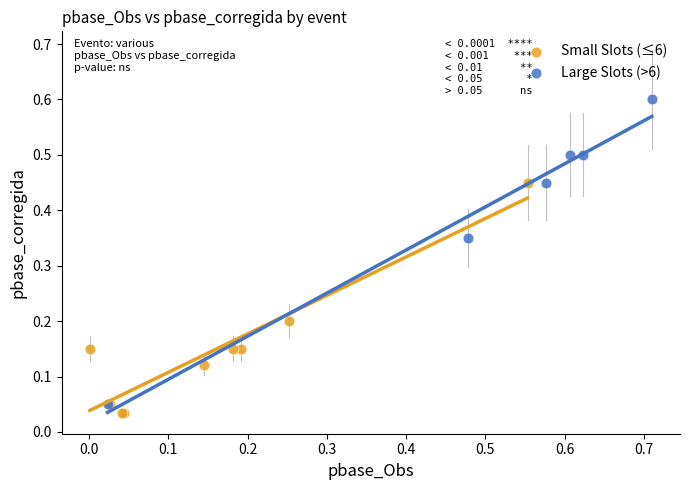

Which series reaches the maximum Y coordinate?

Large Slots (>6)